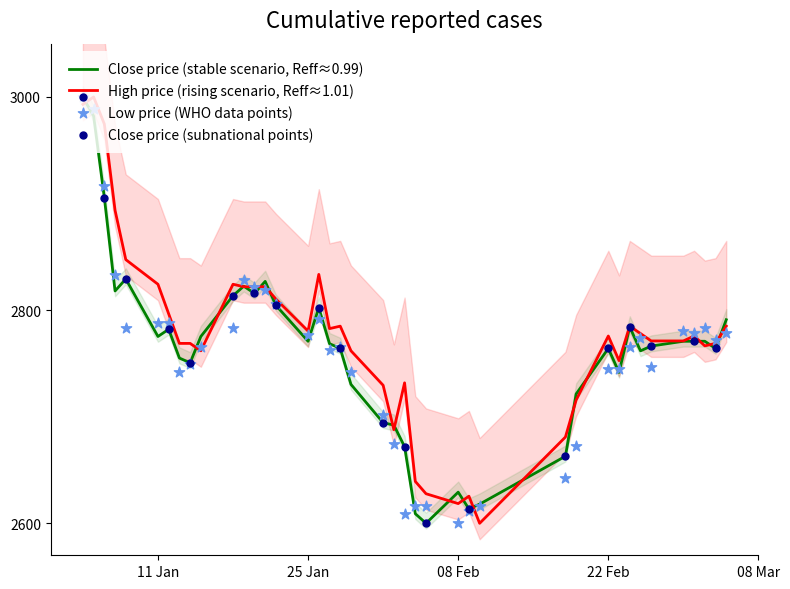

What is the total value across all series at close?

8993.1